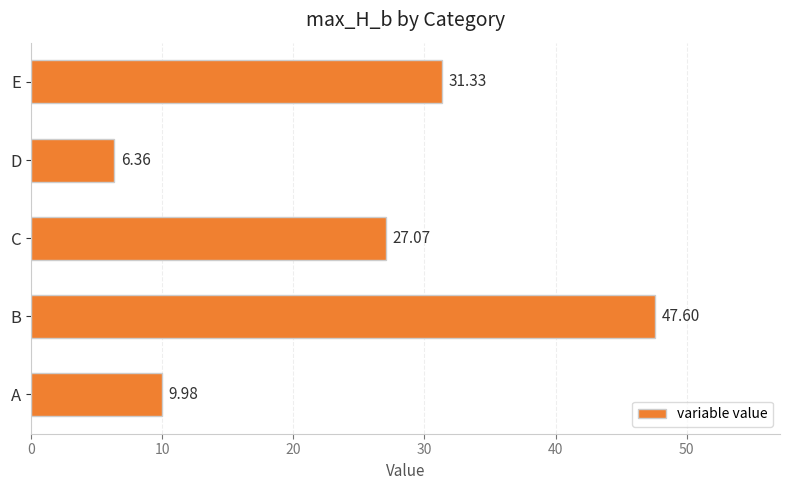

What is the greatest value displayed?

47.6